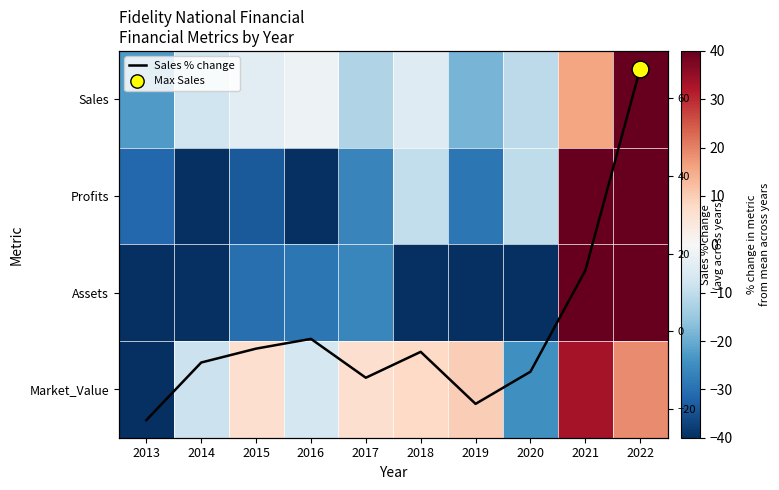

True or false: Sales % change has a value of -1.9 at 2016.

True